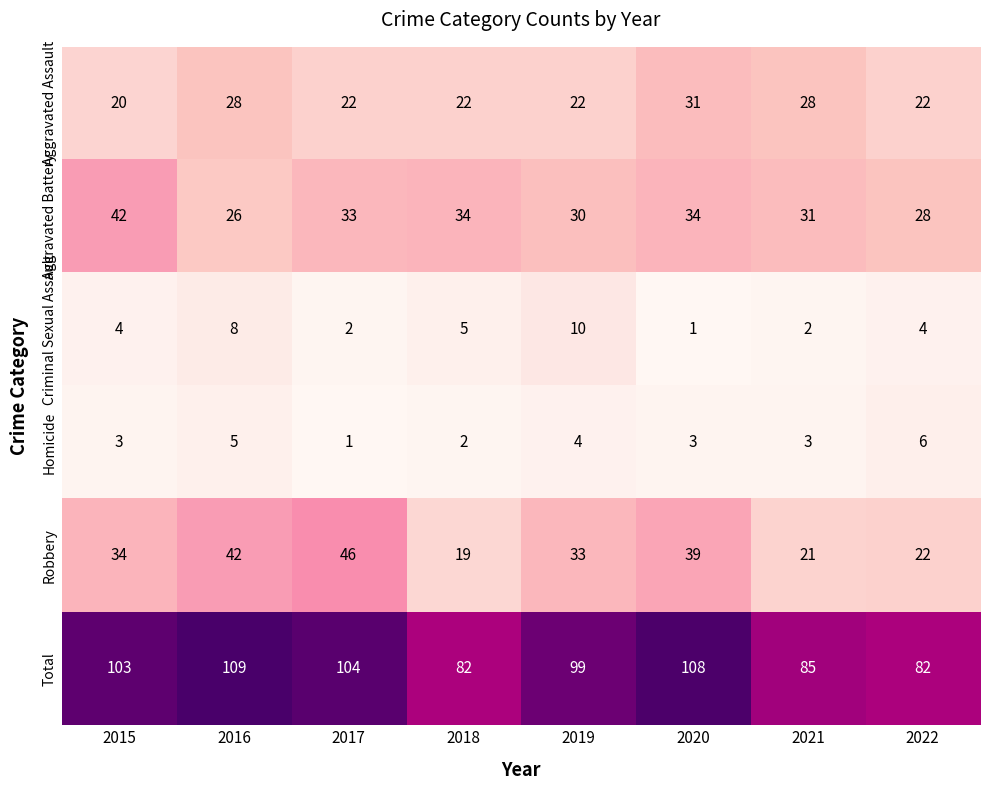

Which series changed the most between 2018 and 2021?

Aggravated Assault